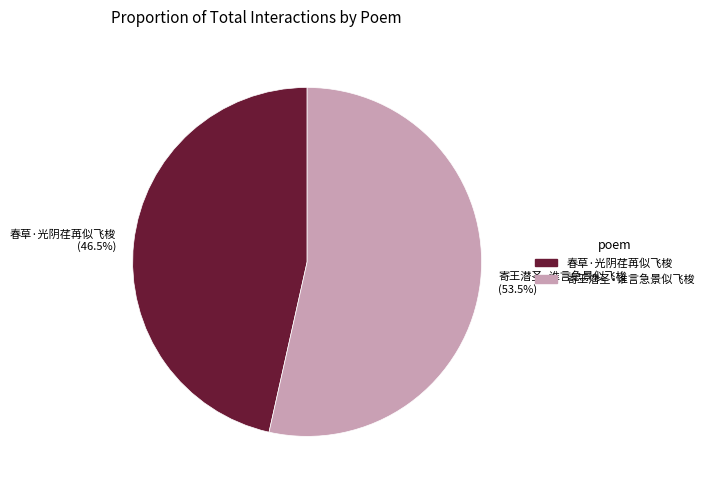

Which category has the smallest portion of the pie?

春草·光阴荏苒似飞梭